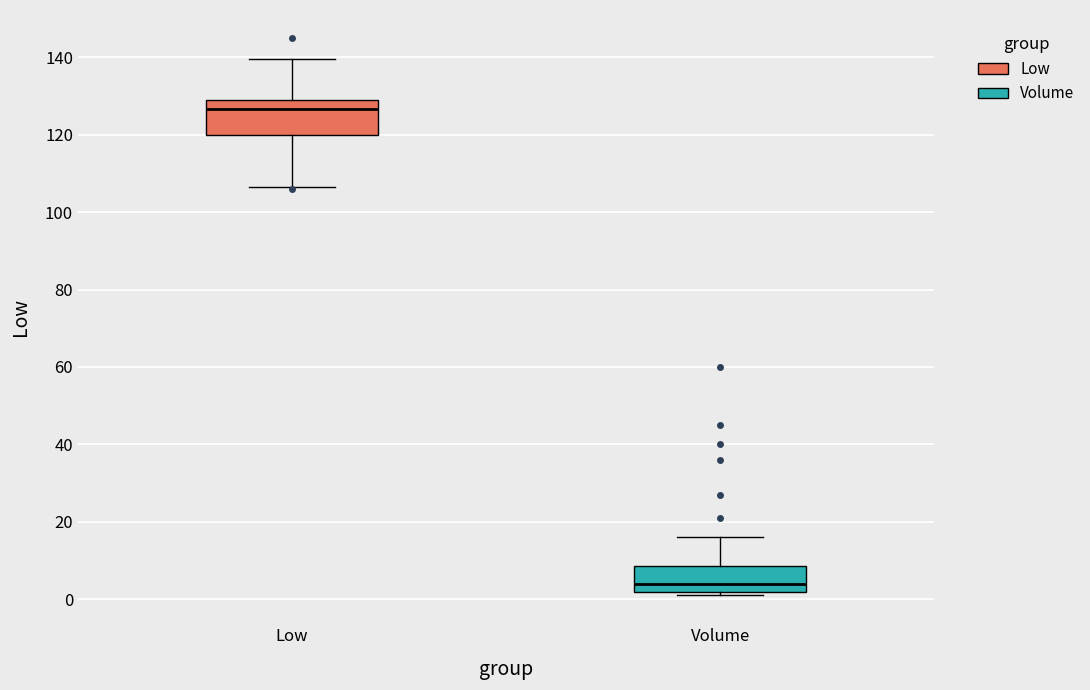

Reading left to right, transcribe this box plot: for each box, give where its median line is, the range the box spans, and where its two whiskers end, as read against the y-axis. The values are not printed on the chart, so give them approximately, as read against the axis.

Low: median 126, box 120 to 130, whiskers 106 to 140
Volume: median 4, box 2 to 8, whiskers 2 (just below the box's lower edge) to 16